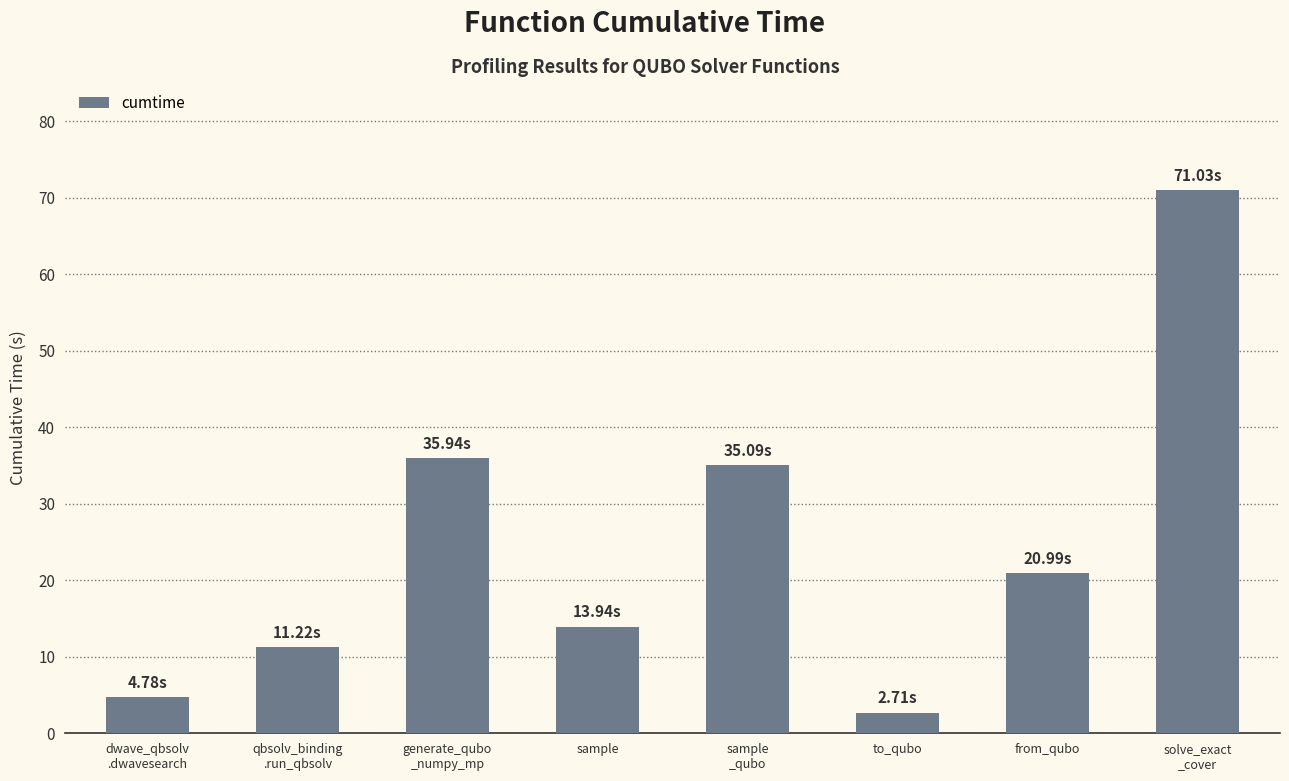

What is the change in value from dwave_qbsolv
.dwavesearch to from_qubo?

+16.2